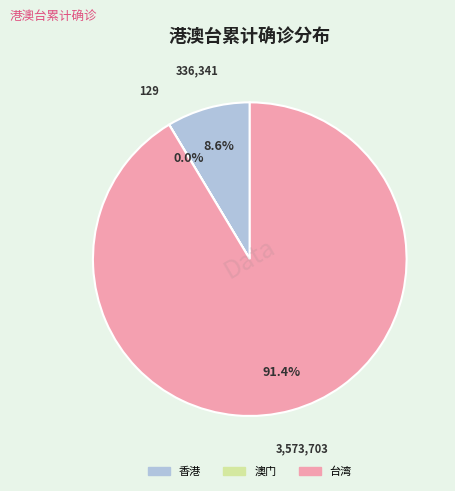

Which slice is the largest?

台湾